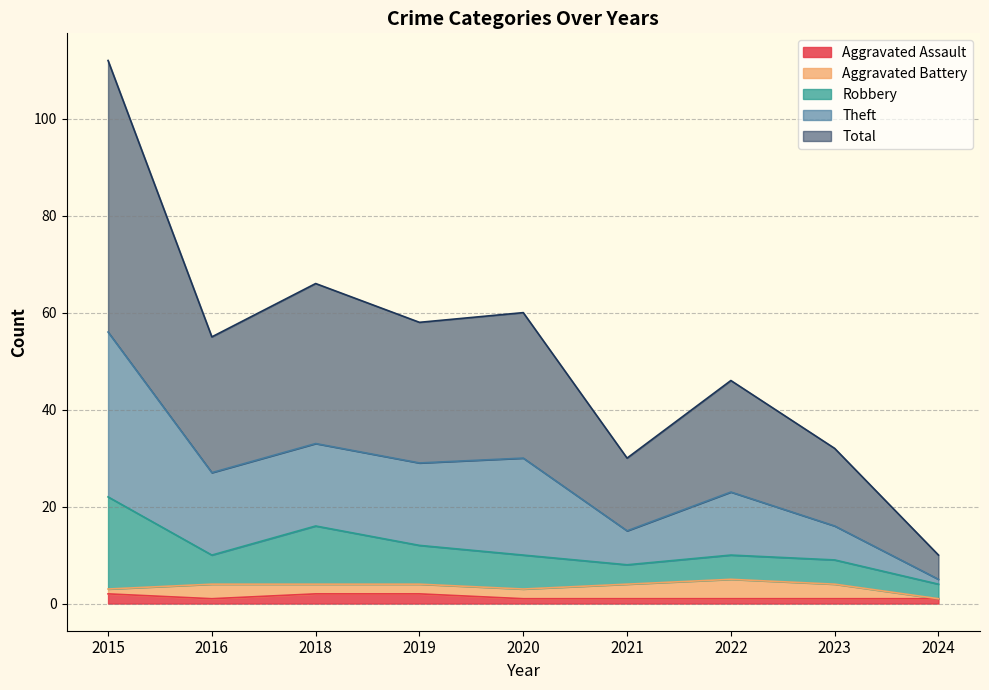

Is it true that Aggravated Assault equals 2 at 2018?

True